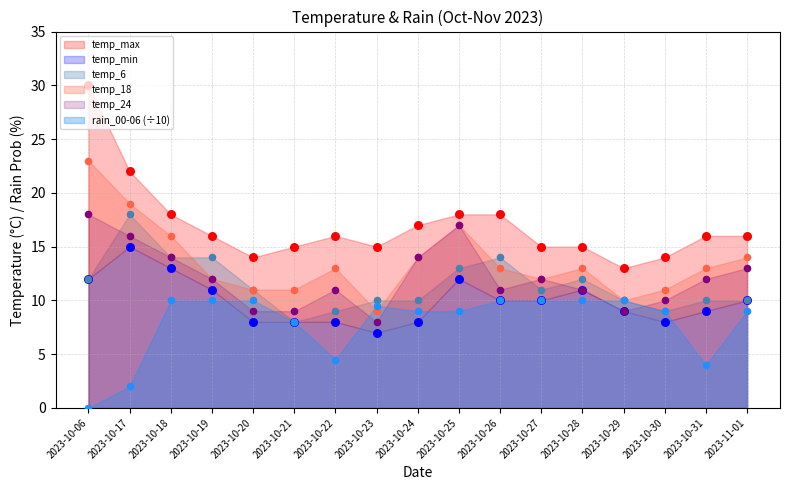

What is the total value across all series at 2023-10-19?

75.0